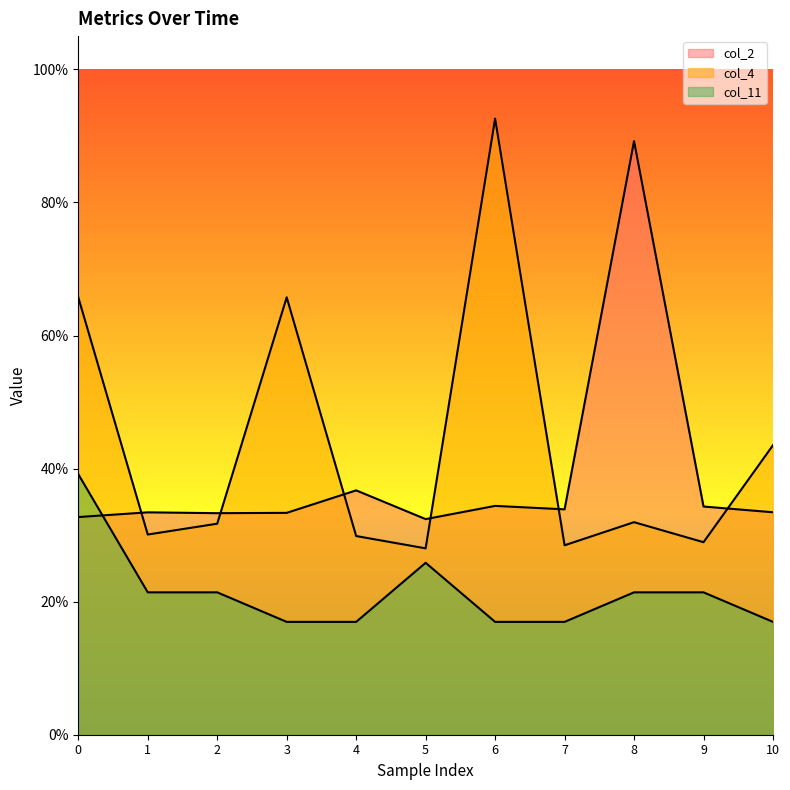

Which series has the widest spread of values?

col_4